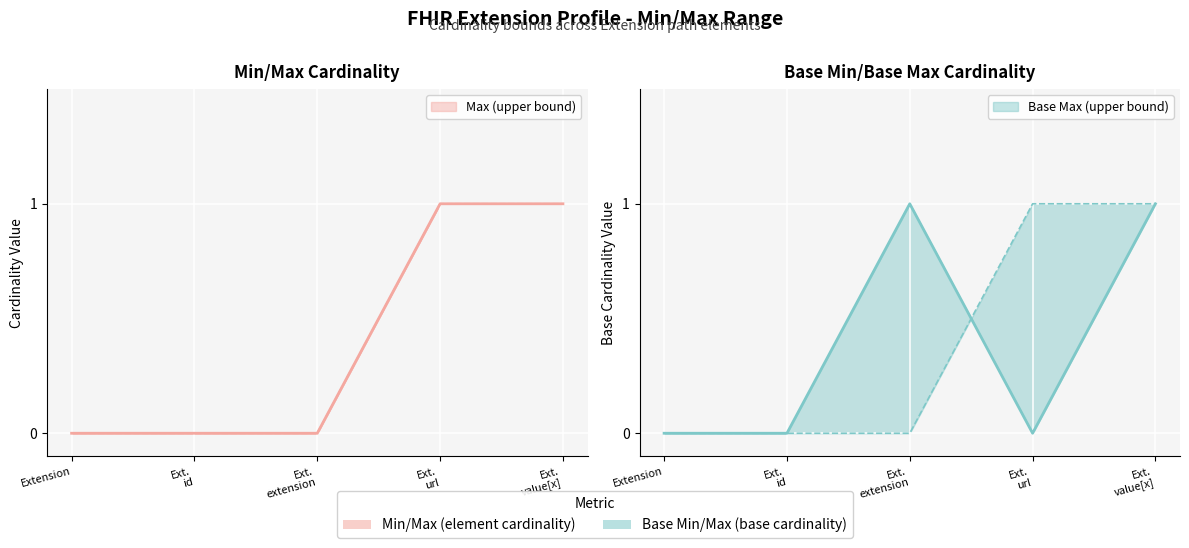

What is the sum of all Min values?

2